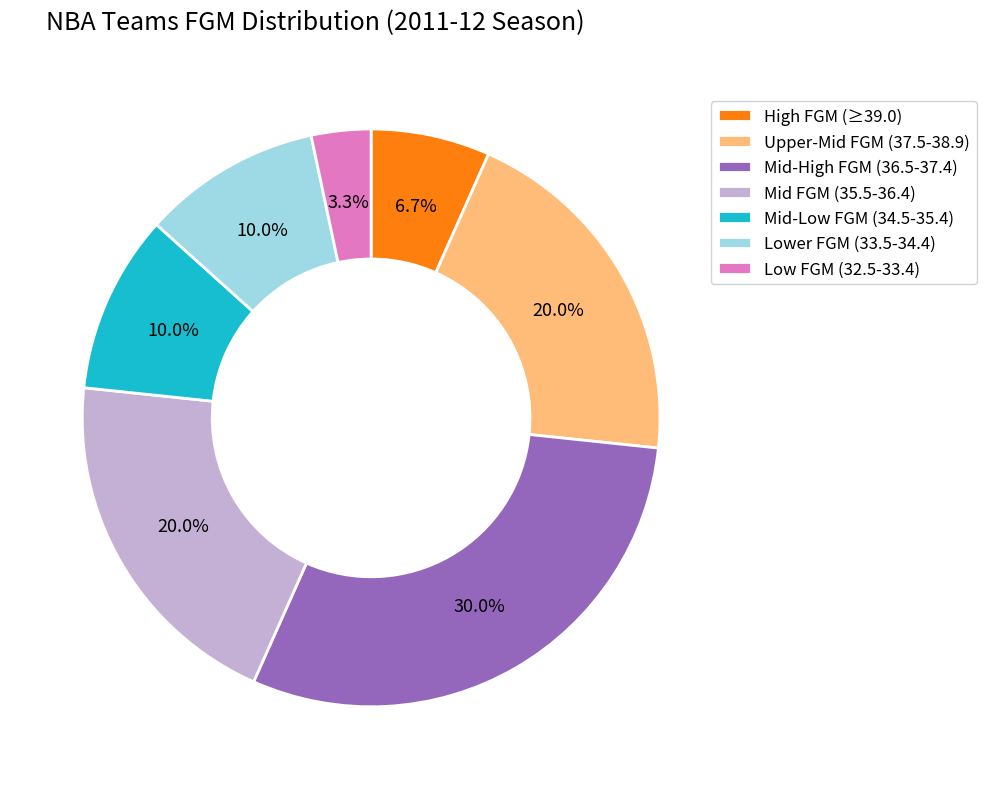

How many segments does this pie chart have?

7